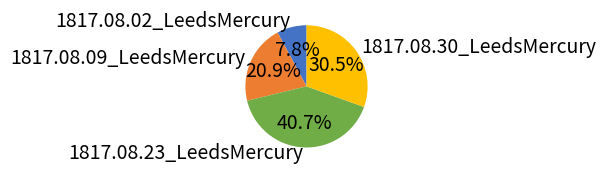

Does any single category account for the majority?

No